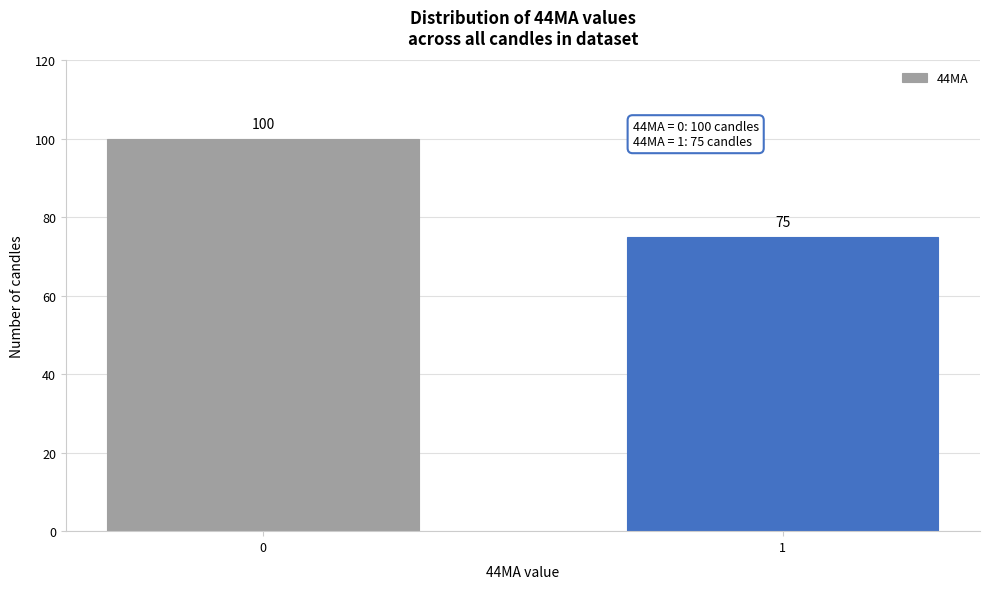

Reading right to left, list all the values displayed in this chart.

1=75	0=100